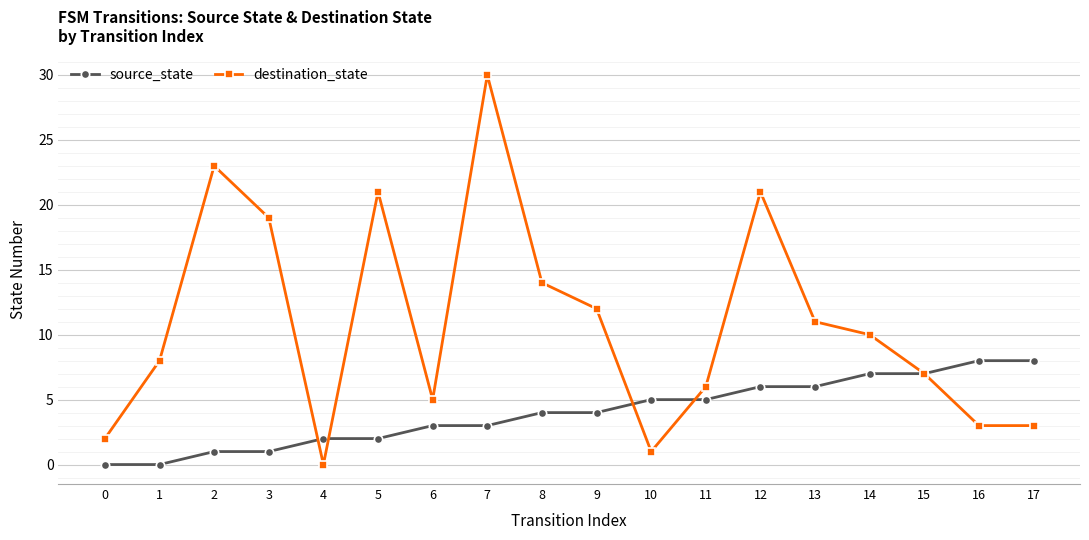

What is the average value of the destination_state series?

11